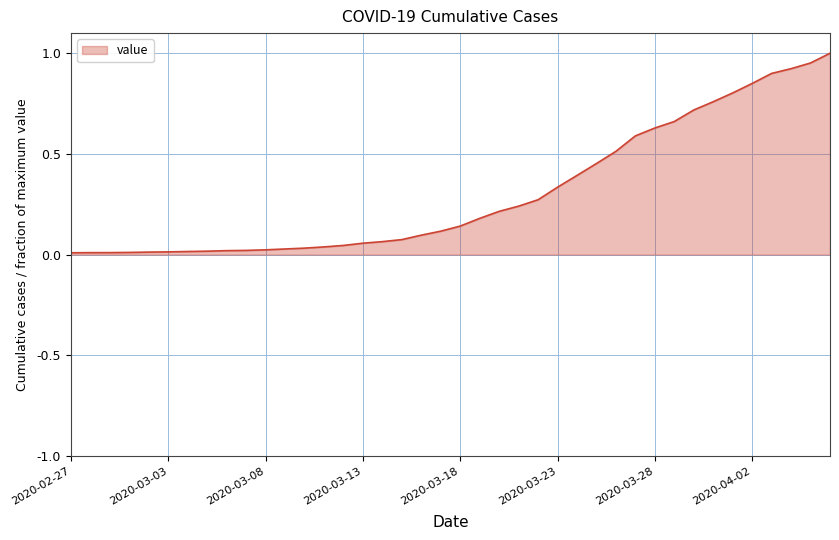

Rank the categories by value from lowest to highest.

2020-02-27, 2020-02-28, 2020-02-29, 2020-03-01, 2020-03-02, 2020-03-03, 2020-03-04, 2020-03-05, 2020-03-06, 2020-03-07, 2020-03-08, 2020-03-09, 2020-03-10, 2020-03-11, 2020-03-12, 2020-03-13, 2020-03-14, 2020-03-15, 2020-03-16, 2020-03-17, 2020-03-18, 2020-03-19, 2020-03-20, 2020-03-21, 2020-03-22, 2020-03-23, 2020-03-24, 2020-03-25, 2020-03-26, 2020-03-27, 2020-03-28, 2020-03-29, 2020-03-30, 2020-03-31, 2020-04-01, 2020-04-02, 2020-04-03, 2020-04-04, 2020-04-05, 2020-04-06